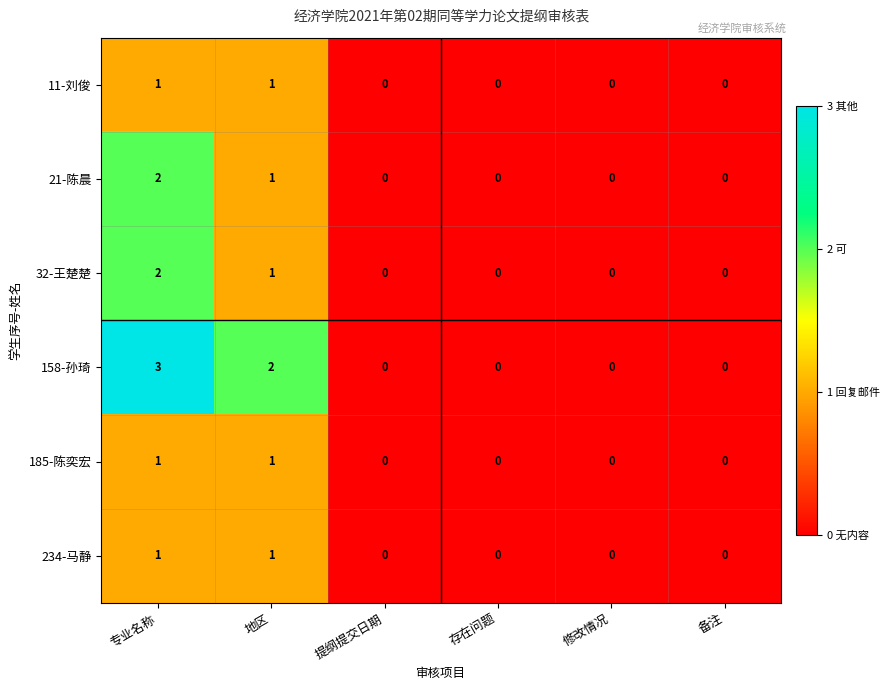

Which category has the highest value across all series?

专业名称